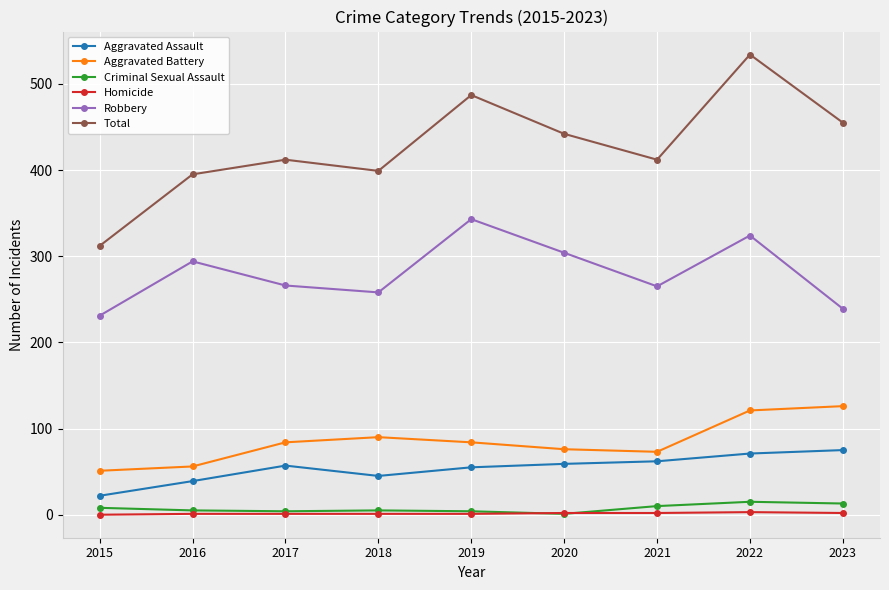

What is the value of the Aggravated Battery point at the 7th from the left?

73